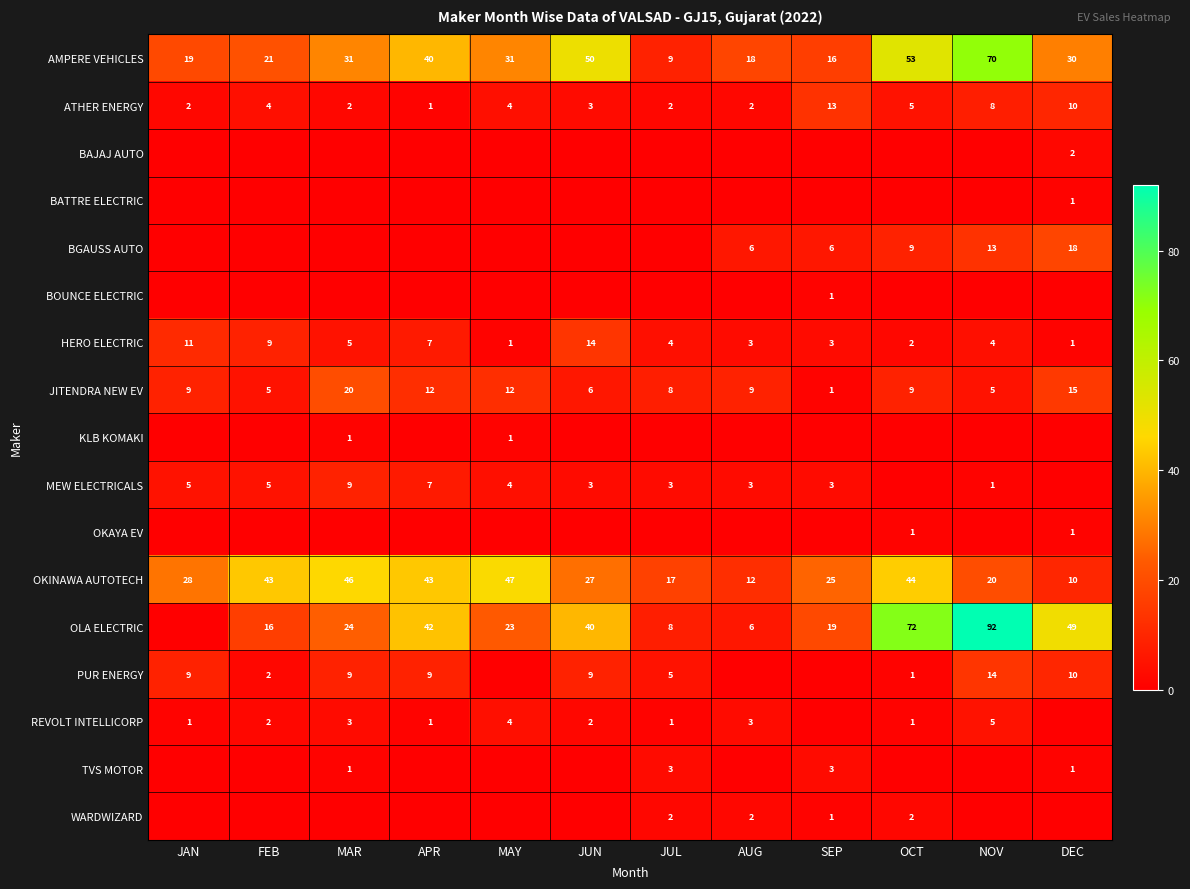

What is the average value of the OKINAWA AUTOTECH series?

30